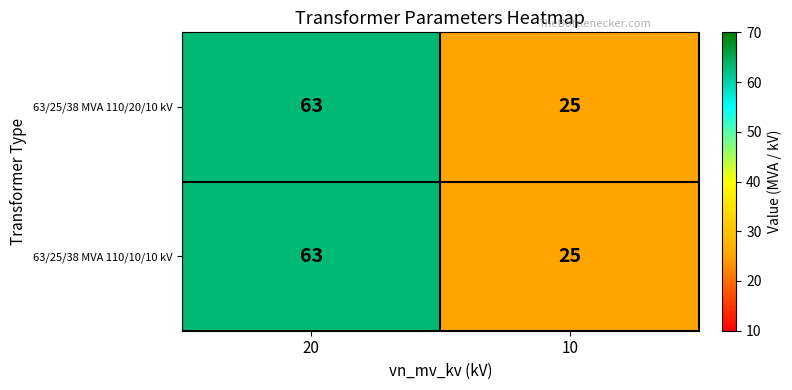

Reading right to left, list all the values displayed in this chart.

63/25/38 MVA 110/20/10 kV: 10=25	20=63
63/25/38 MVA 110/10/10 kV: 10=25	20=63